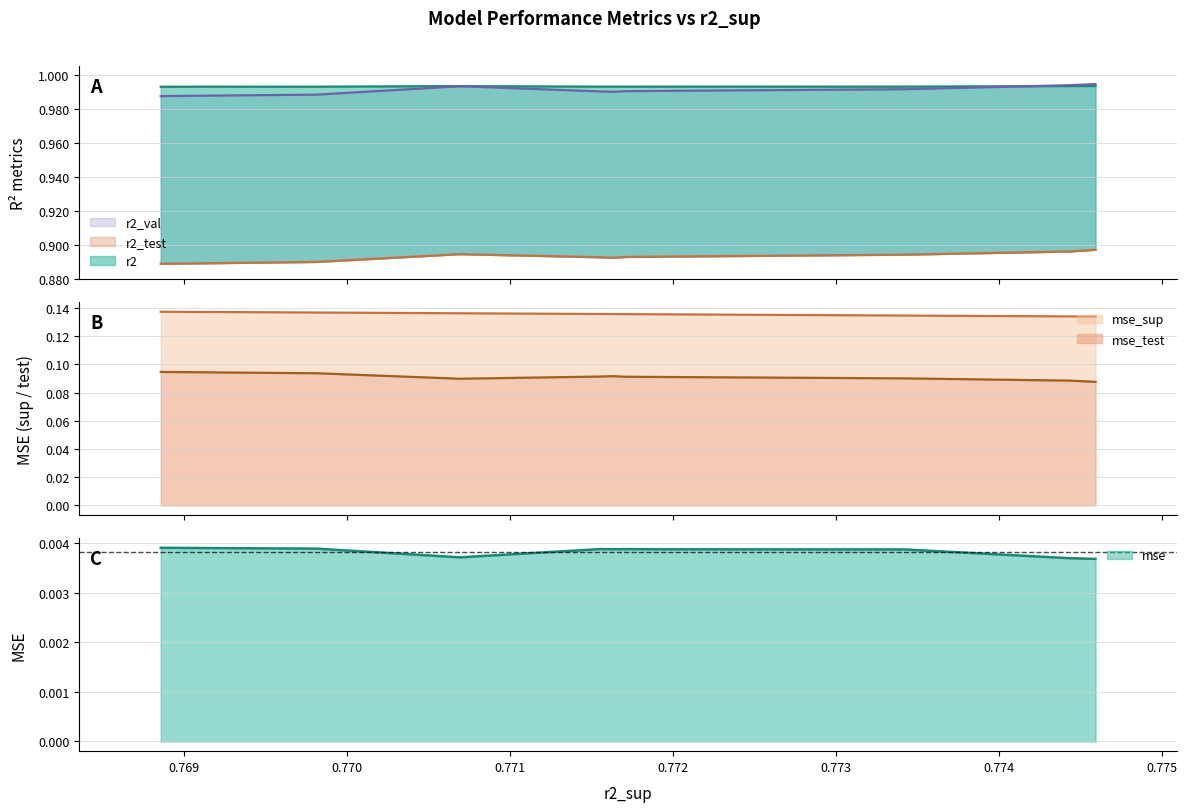

True or false: mse_sup and r2_val cross at least once.

False